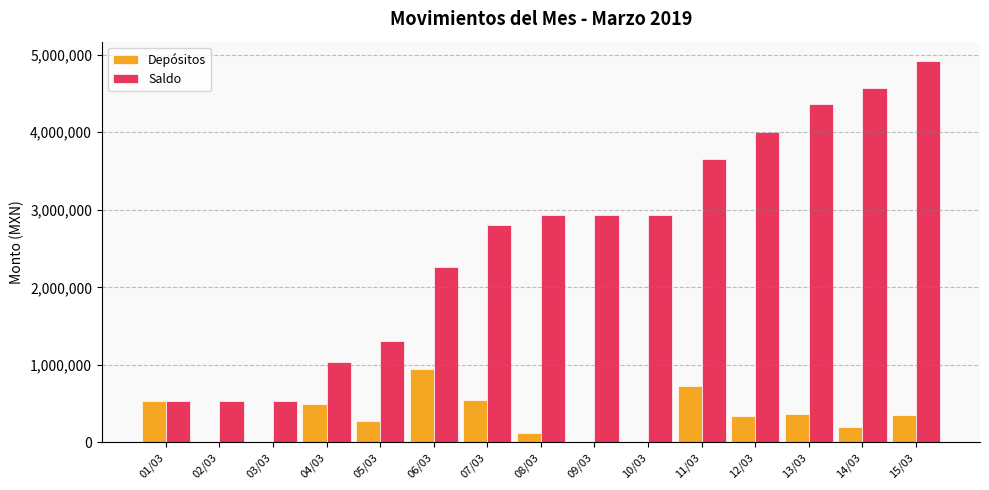

At which label does Saldo reach its peak?

15/03